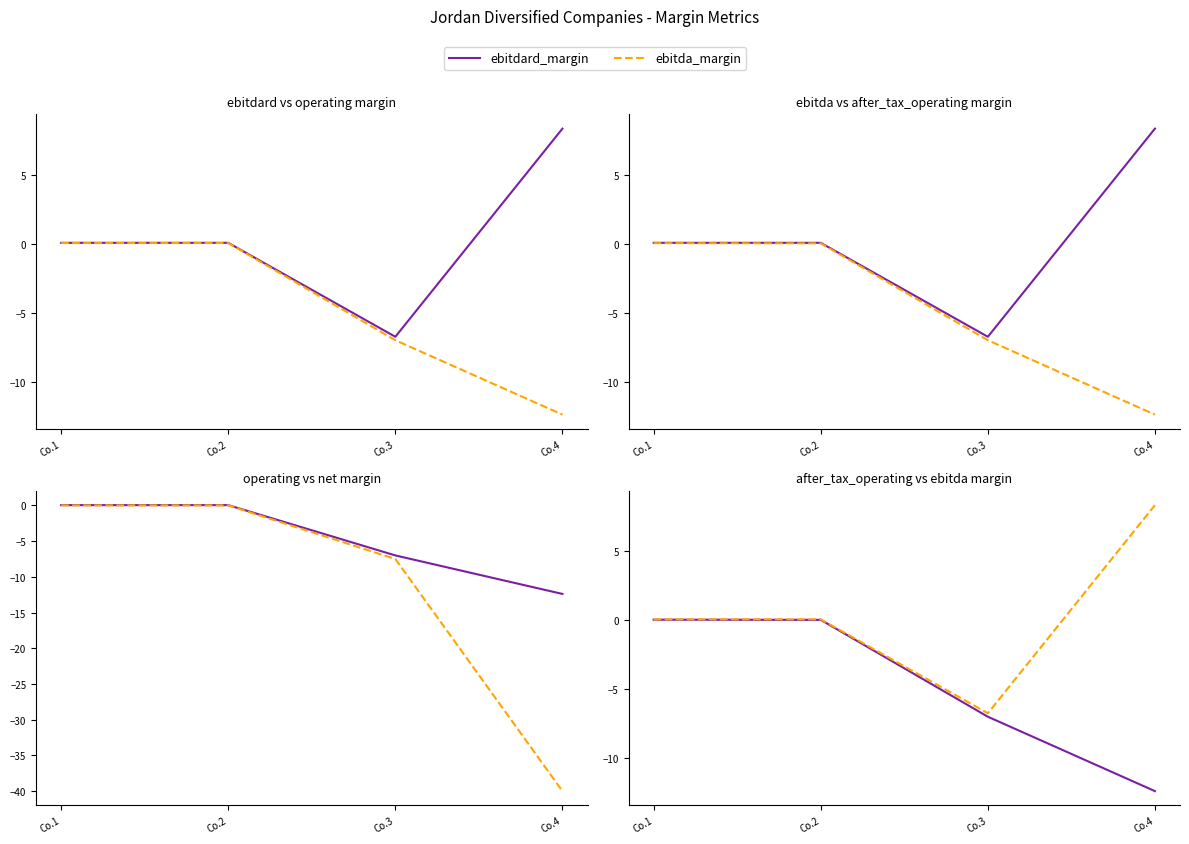

Reading left to right, what are all the values shown in this chart?

ebitdard_margin: Co.1=0.1	Co.2=0.1	Co.3=-6.8	Co.4=8.3
operating_margin: Co.1=0.0	Co.2=0.0	Co.3=-7.0	Co.4=-12.4
ebitda_margin: Co.1=0.1	Co.2=0.1	Co.3=-6.8	Co.4=8.3
after_tax_operating_margin: Co.1=0.0	Co.2=0.0	Co.3=-7.0	Co.4=-12.4
net_margin: Co.1=0.0	Co.2=0.0	Co.3=-7.5	Co.4=-40.0